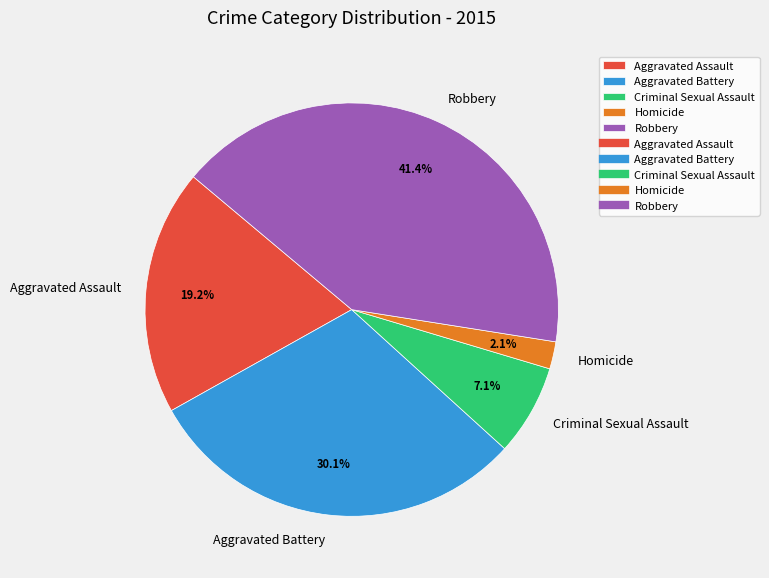

Which category has the biggest portion of the pie?

Robbery